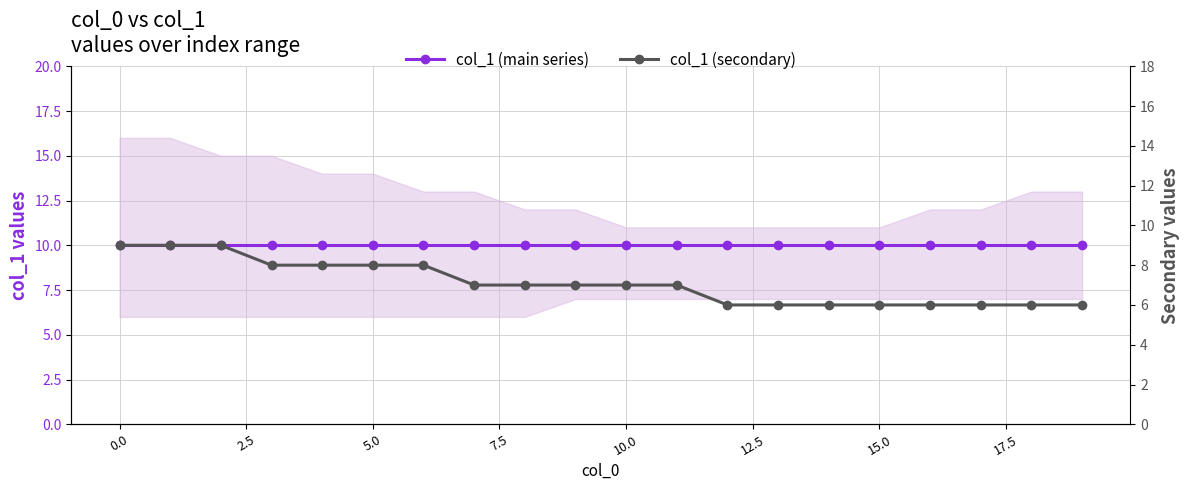

What is the difference between the maximum and minimum values in the col_1 (secondary) series?

3